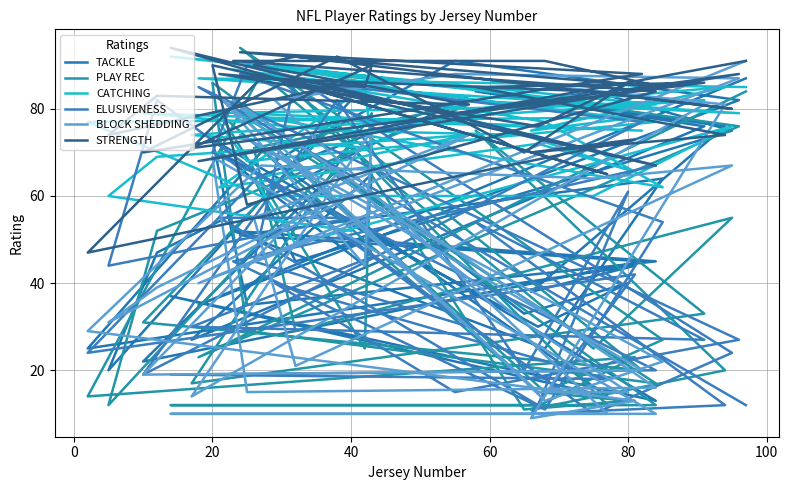

What is the maximum value shown in the chart?

94